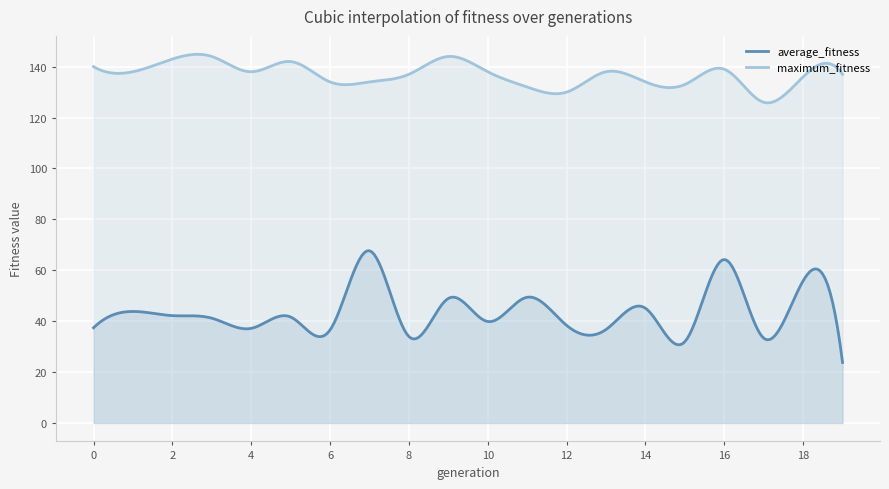

At which label does maximum_fitness reach its minimum?

17